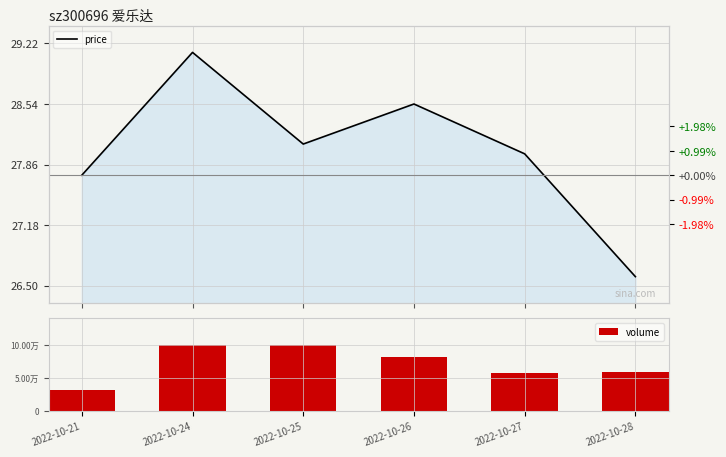

What is the value of the volume bar at the 2nd from the left?

101463.0